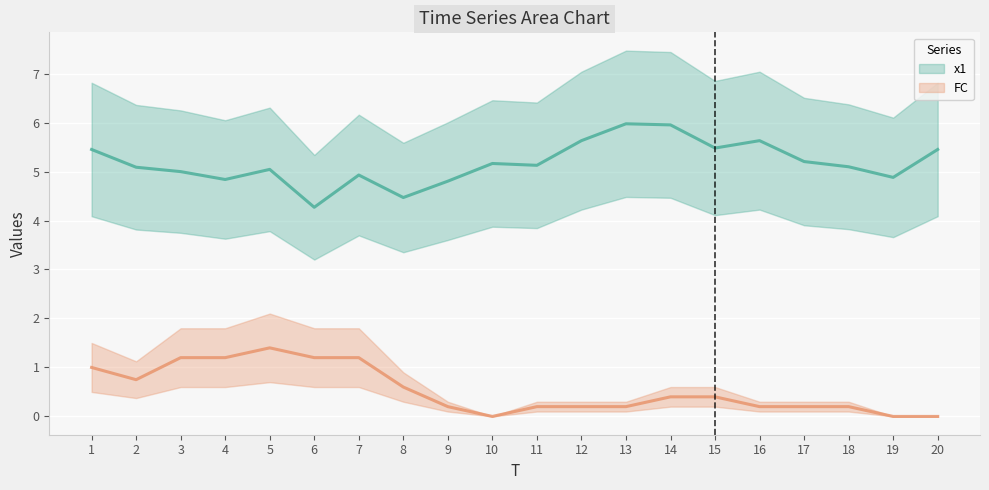

Between 12 and 15, which series saw the biggest shift?

x1